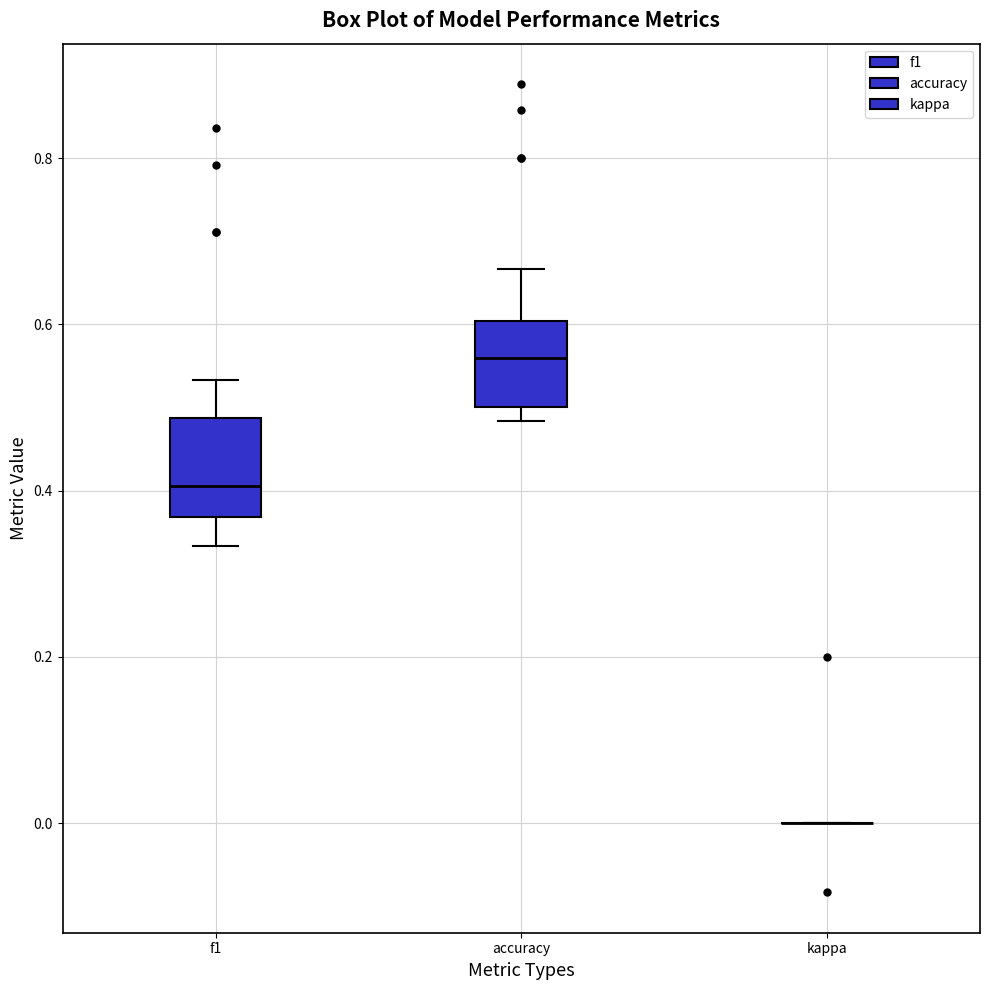

Where is the upper edge of the box for f1 on the y-axis? The values are not printed on the chart, so give them approximately, as read against the axis.

0.48